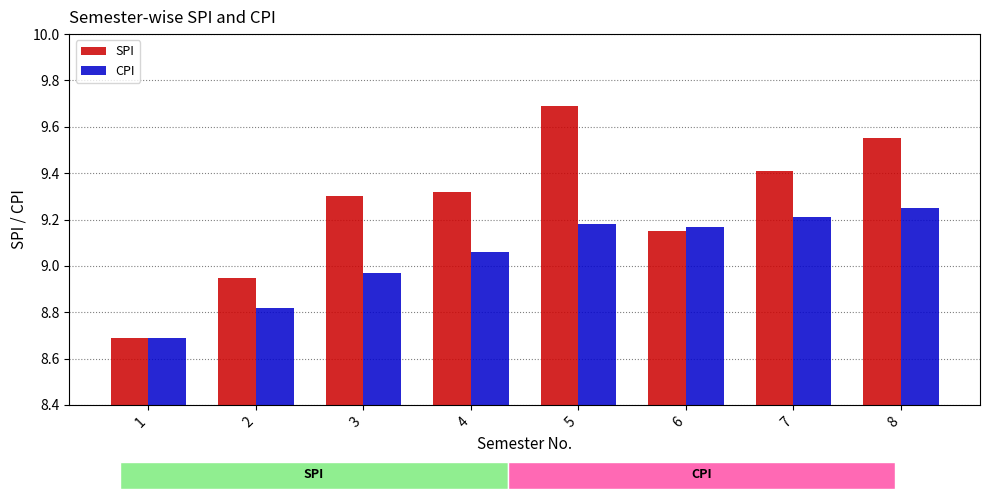

Is it true that SPI equals 16.9 at 5?

False